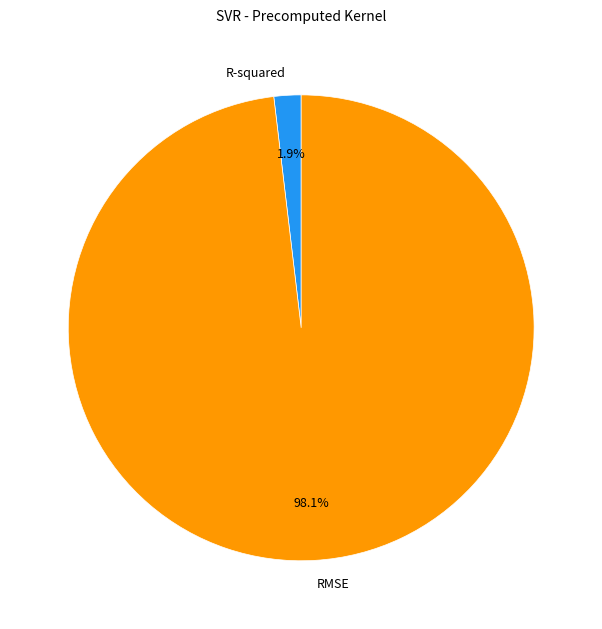

Does RMSE account for over 50% of the chart?

Yes